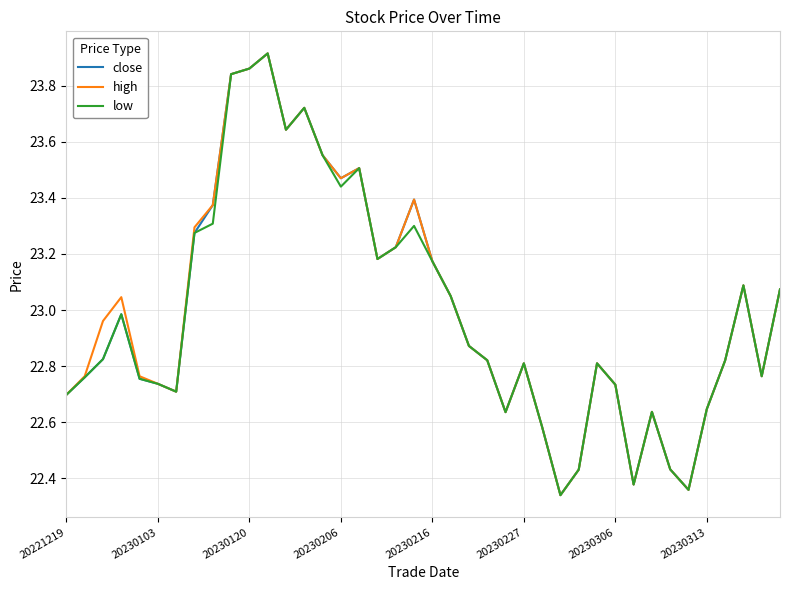

How many lines are shown in the chart?

3